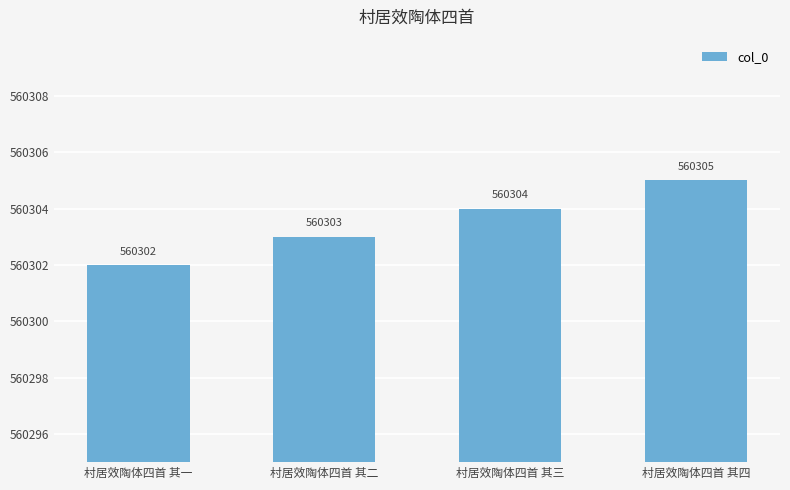

Which category has the lowest value across all series?

村居效陶体四首 其一